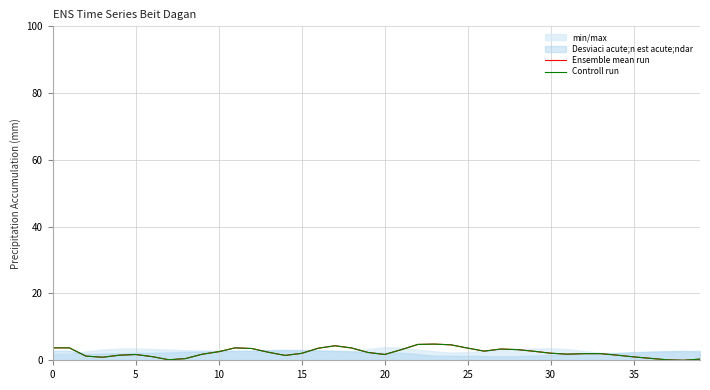

Where is Ensemble mean run nearest to the value 2?

33